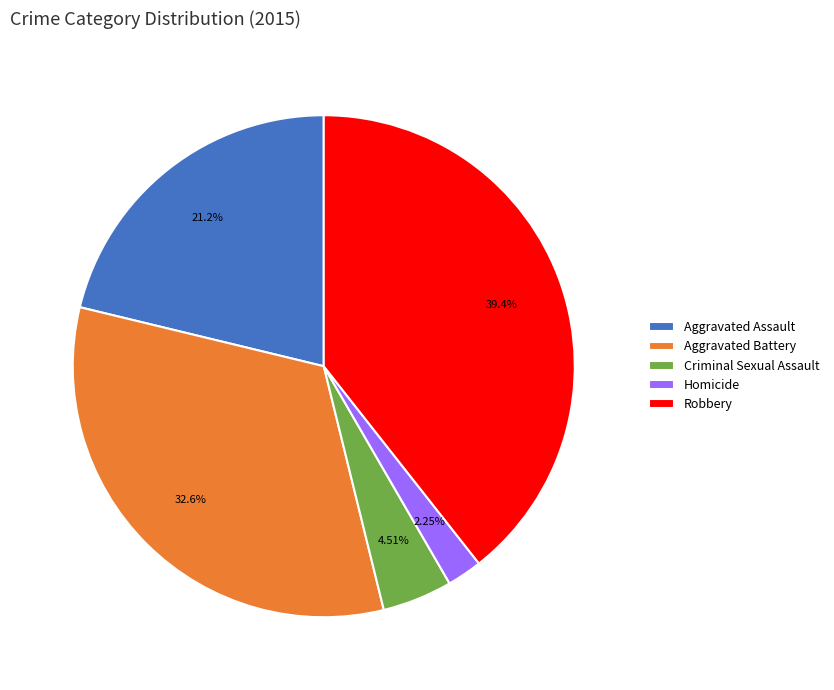

The Aggravated Battery slice represents 19% of the pie. True or false?

False